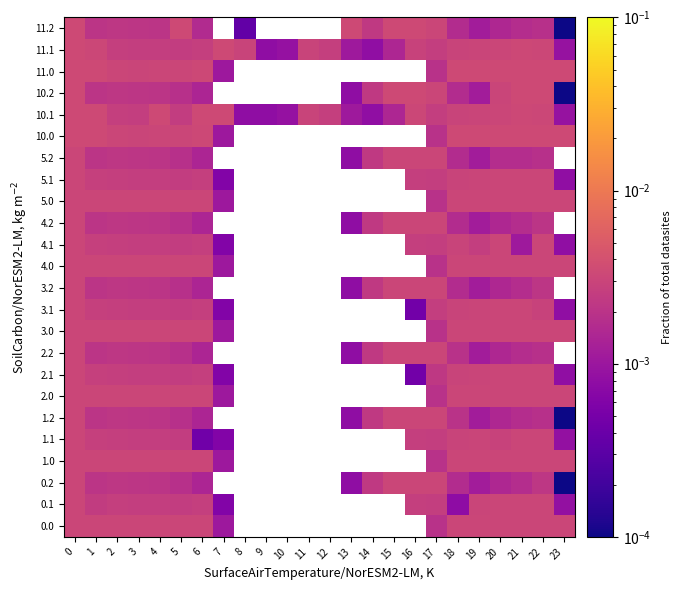

True or false: 11.2 has a value of 0.0 at 6.

False